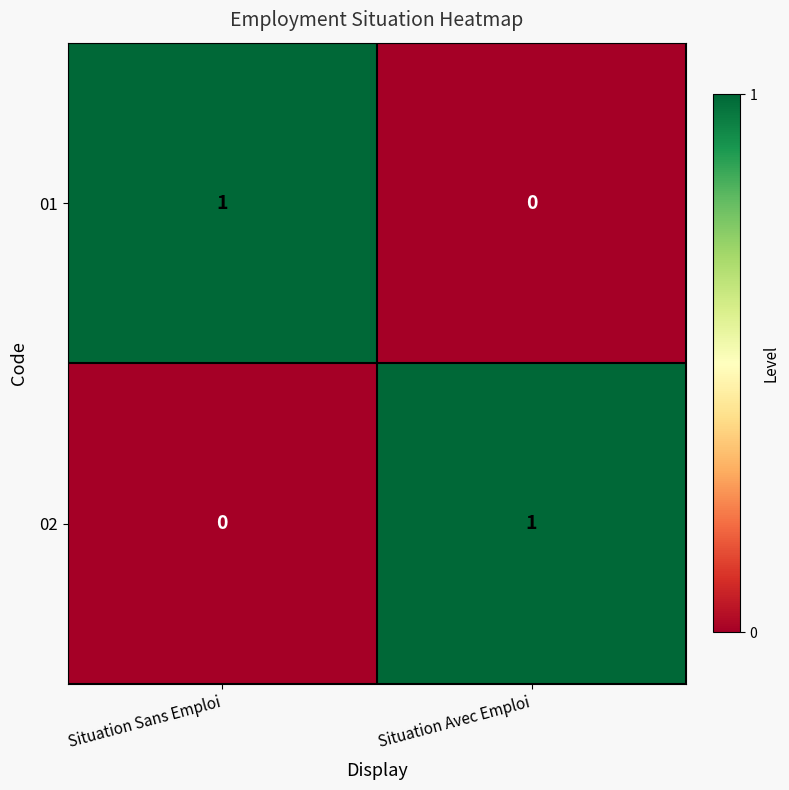

Rank the categories by 02 value from lowest to highest.

Situation Sans Emploi, Situation Avec Emploi